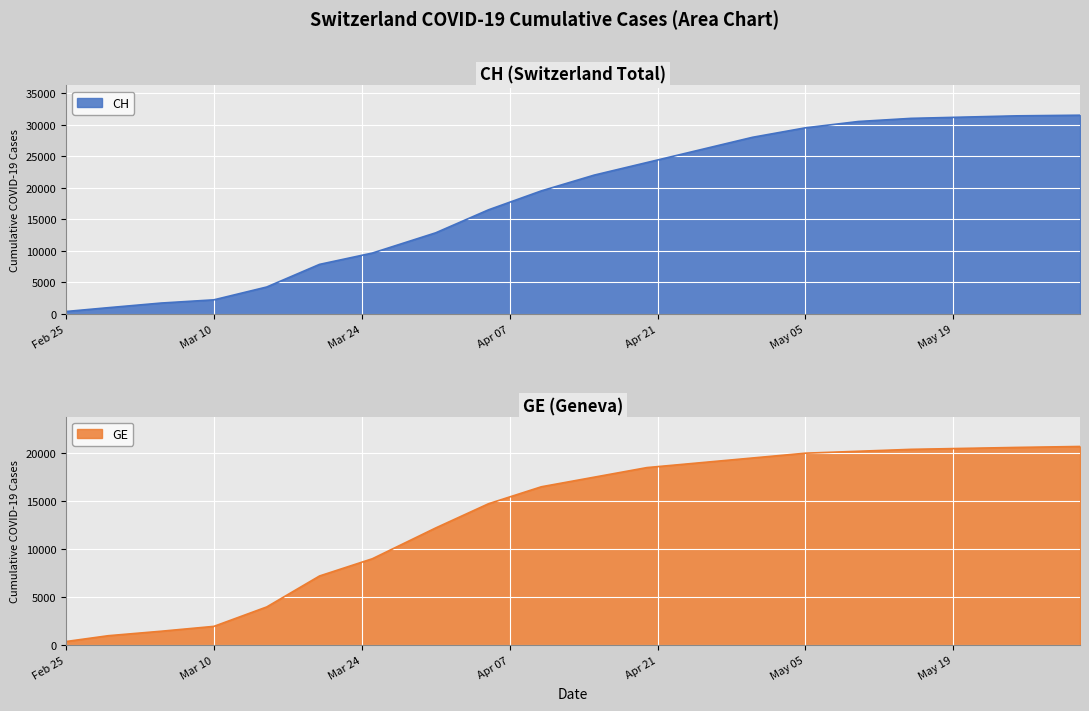

What is the highest value of the CH series?

31500